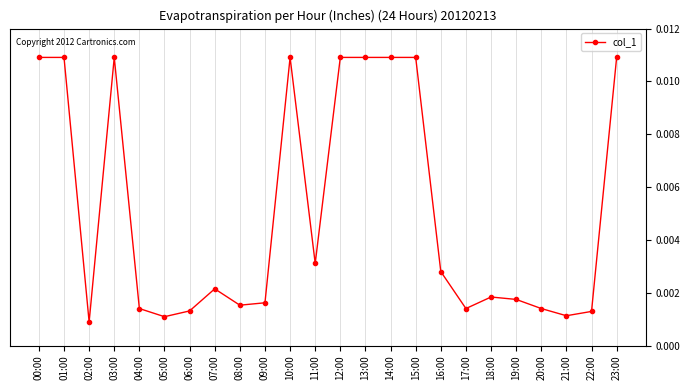

List the labels in order of value, smallest first.

02:00, 05:00, 21:00, 22:00, 06:00, 04:00, 17:00, 20:00, 08:00, 09:00, 19:00, 18:00, 07:00, 16:00, 11:00, 00:00, 01:00, 03:00, 10:00, 12:00, 13:00, 14:00, 15:00, 23:00